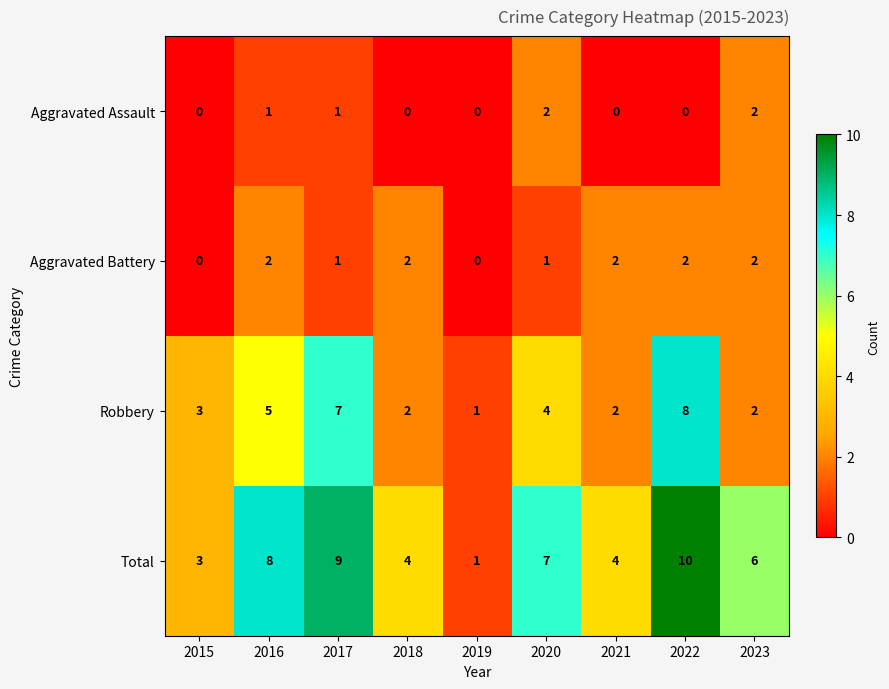

True or false: Aggravated Assault has a value of 0 at 2022.

True